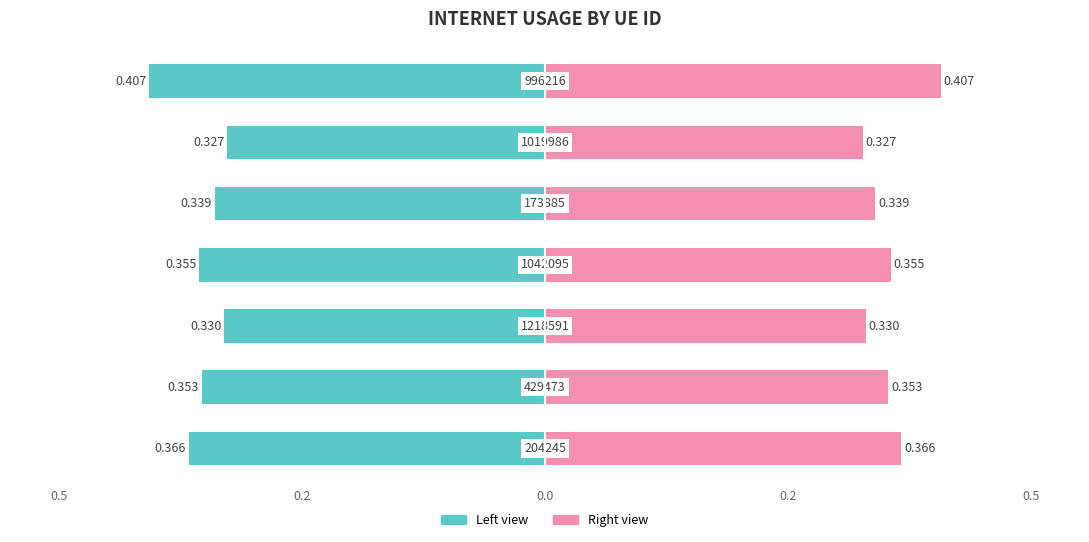

Reading right to left, extract all data points from this chart.

Internet usage (left): -0.4	-0.3	-0.3	-0.4	-0.3	-0.4	-0.4
Internet usage (right): 0.4	0.3	0.3	0.4	0.3	0.4	0.4